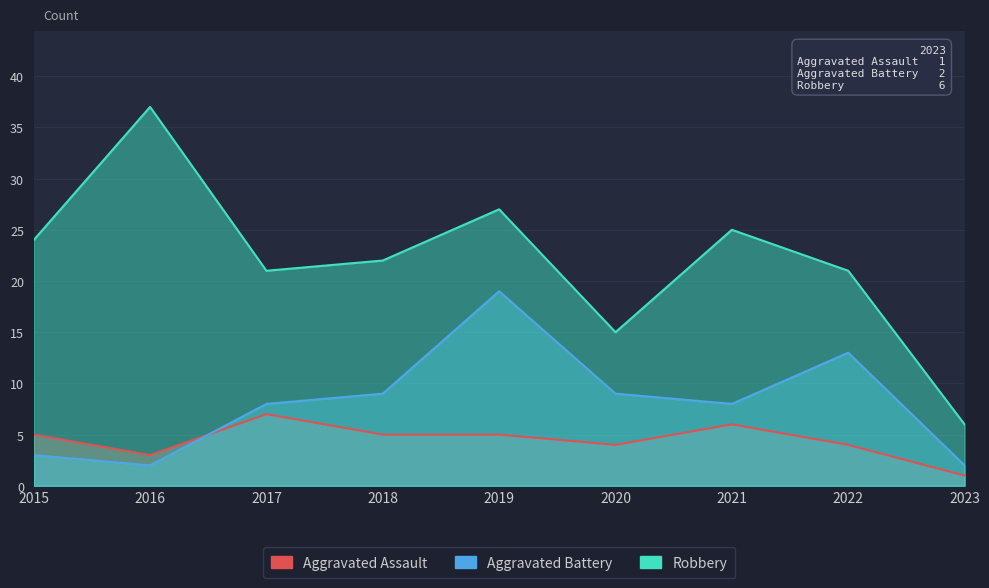

How many distinct data groups are displayed?

3